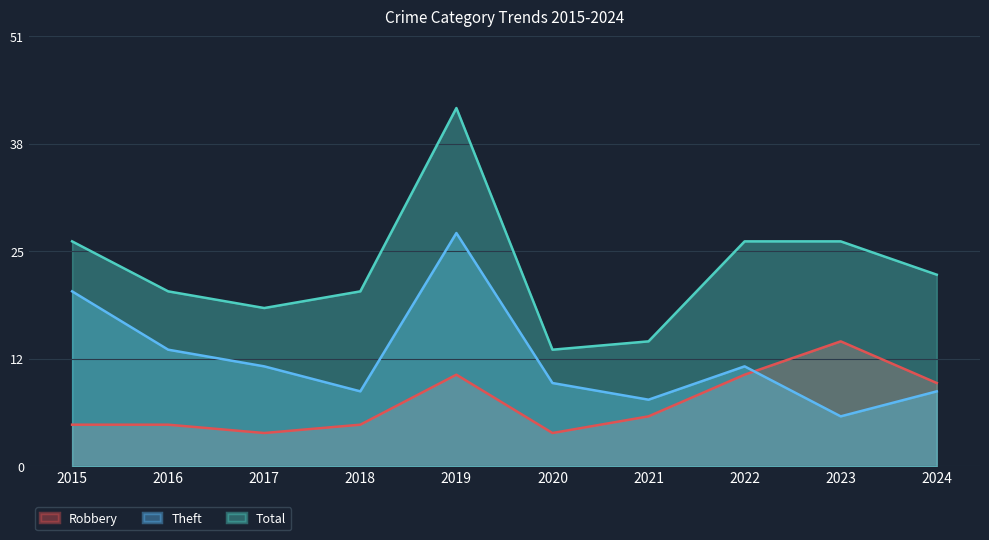

What is the average value of the Theft series?

13